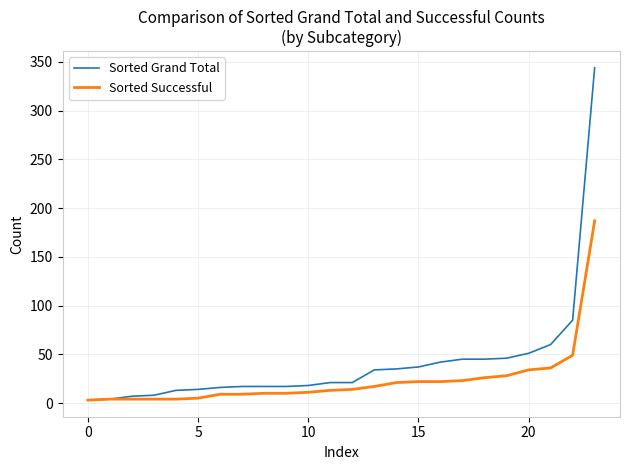

Which series has the largest total across all categories?

Sorted Grand Total